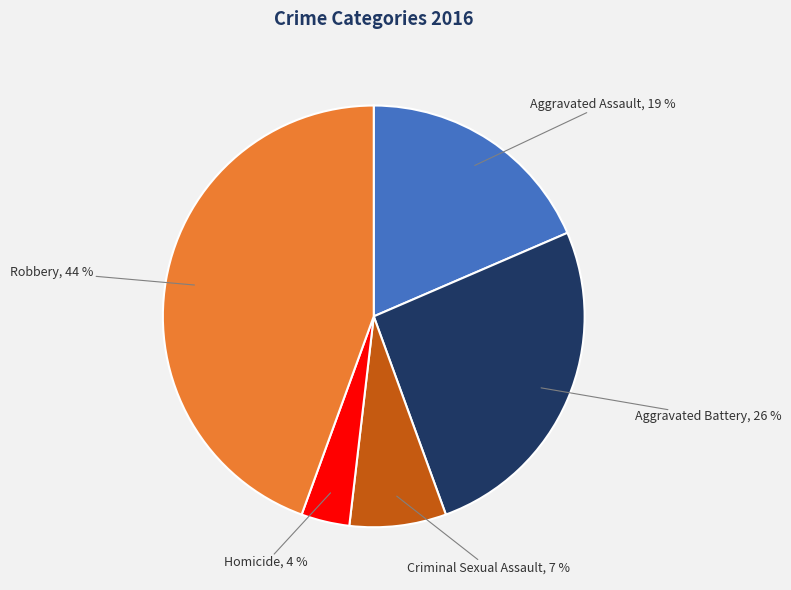

The Aggravated Assault slice represents 19% of the pie. True or false?

True